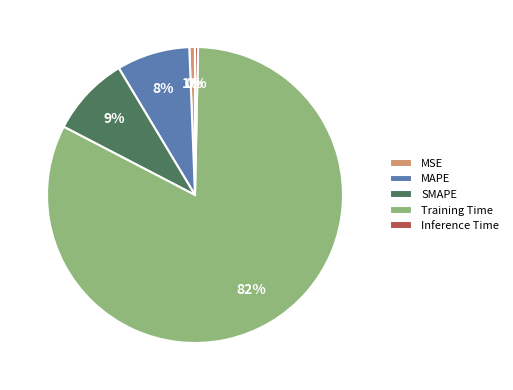

Between MSE and SMAPE, which is larger?

SMAPE